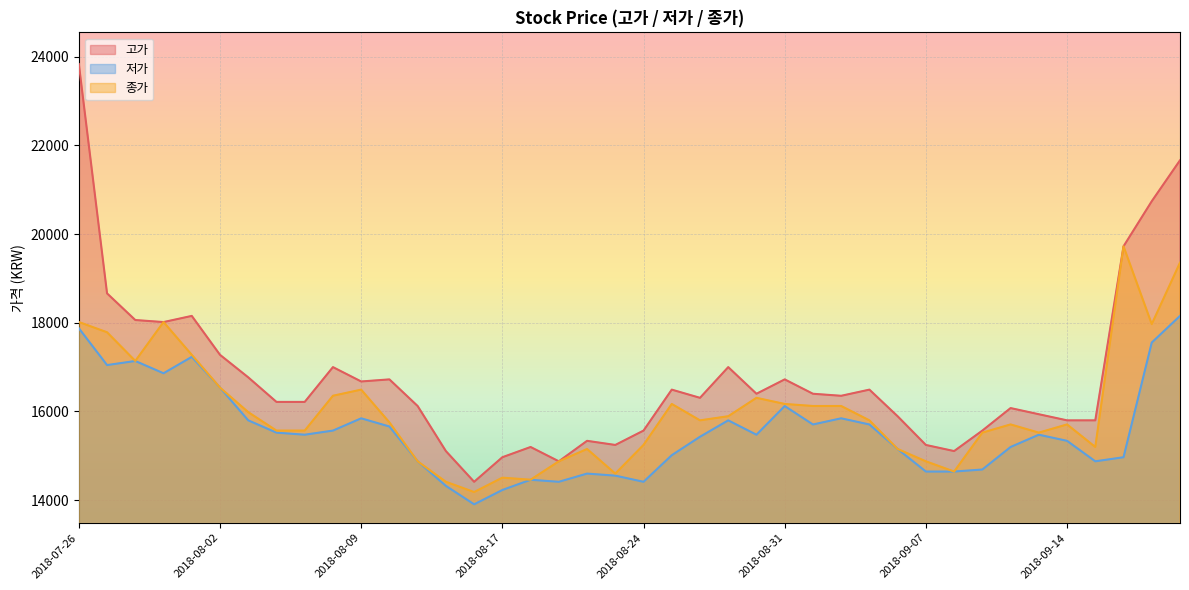

What value does the 저가 series have at 2018-09-06, to the nearest 50?

15150